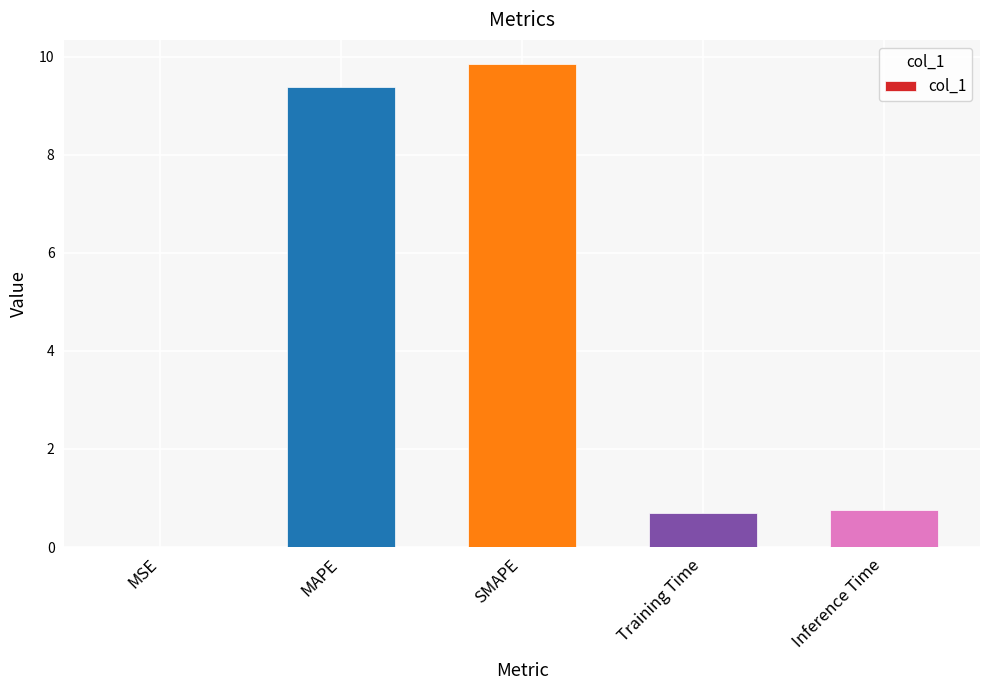

The value at Training Time is 0.7. True or false?

True